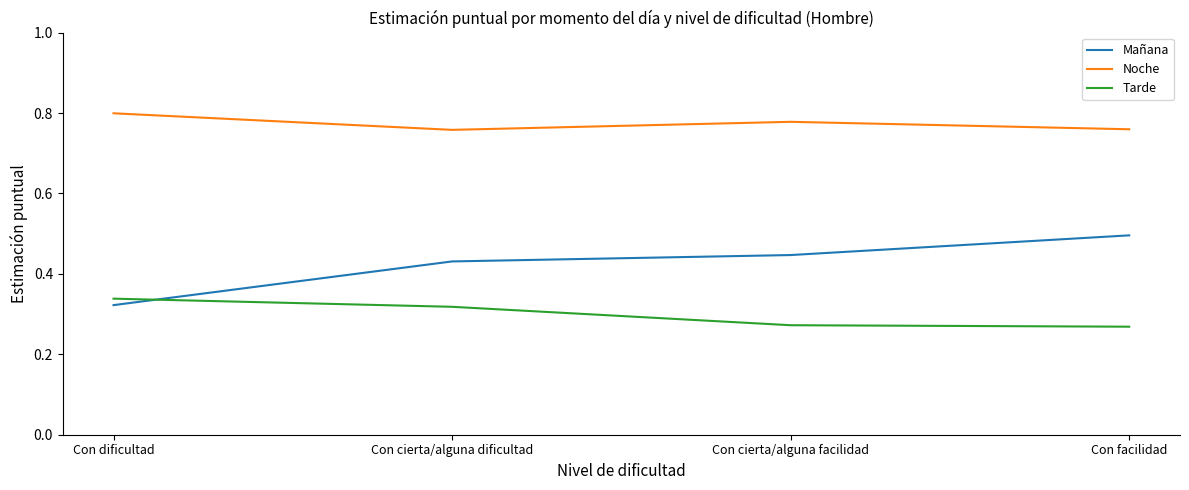

What is the total value across all series at Con cierta/alguna dificultad?

1.5